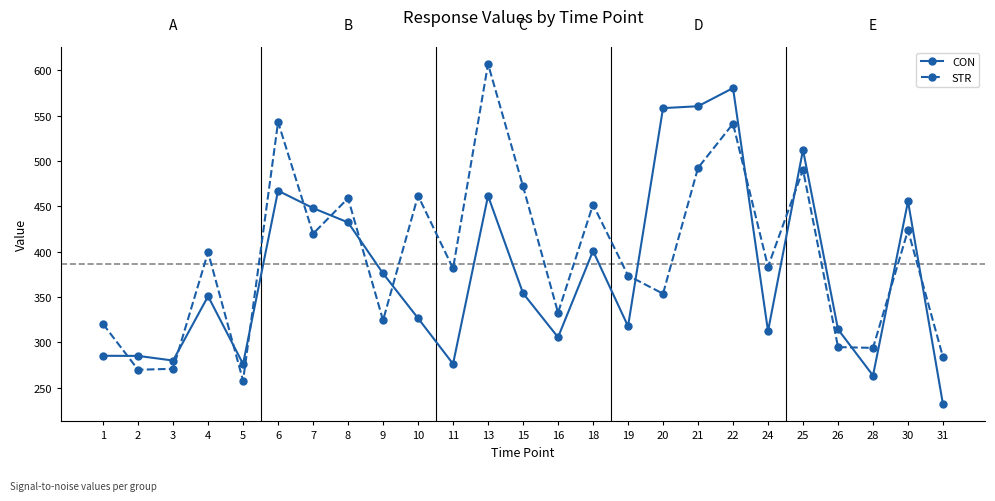

Does the chart display data point markers on the line(s)?

Yes